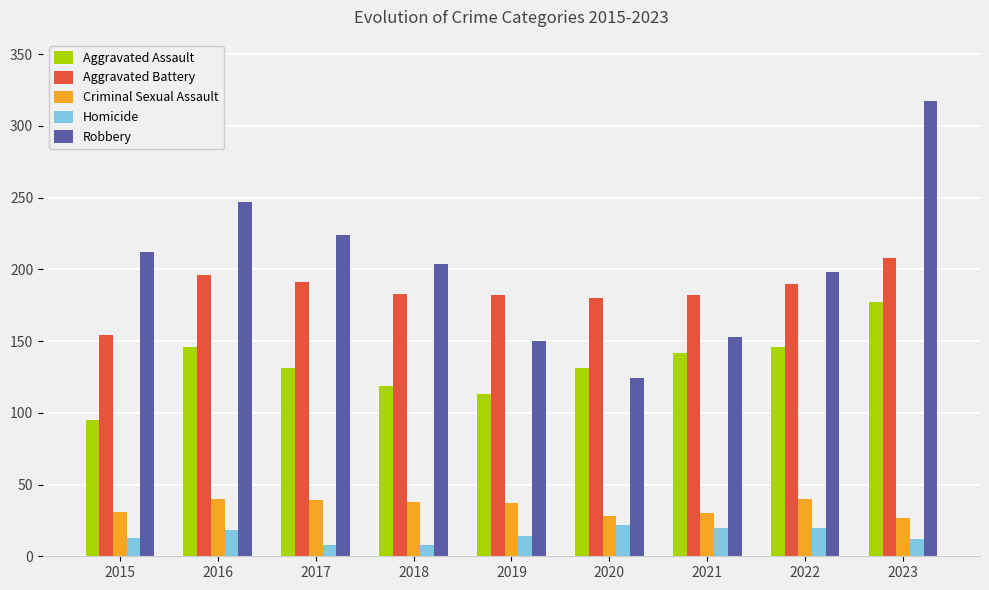

Which series changed the most between 2015 and 2017?

Aggravated Battery